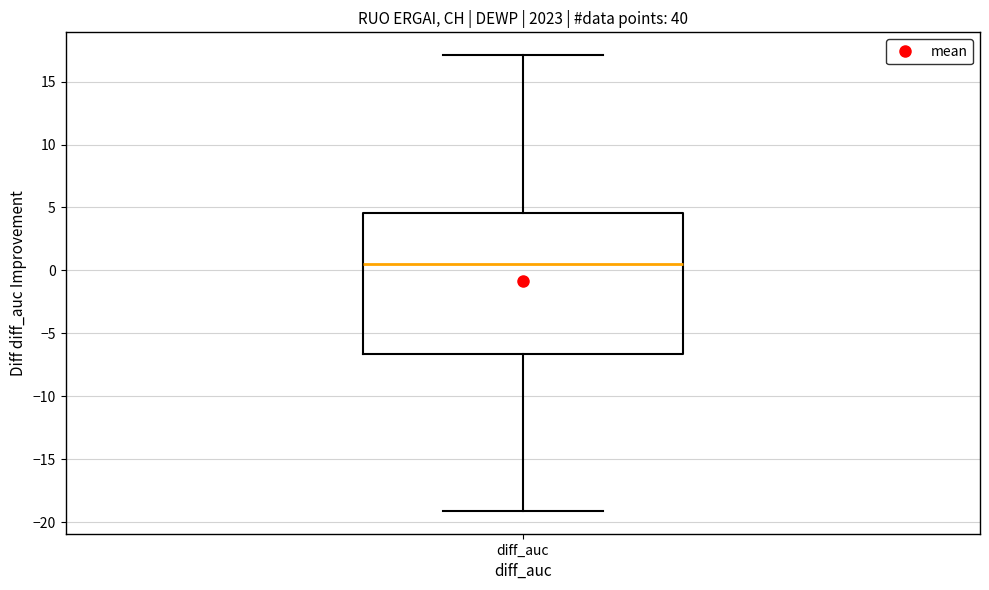

Read this box plot against the y-axis: the position of the median line, the range covered by the box, and the ends of both whiskers. The values are not printed on the chart, so give them approximately, as read against the axis.

median 0.5, box -6.5 to 4.5, whiskers -19.0 to 17.0